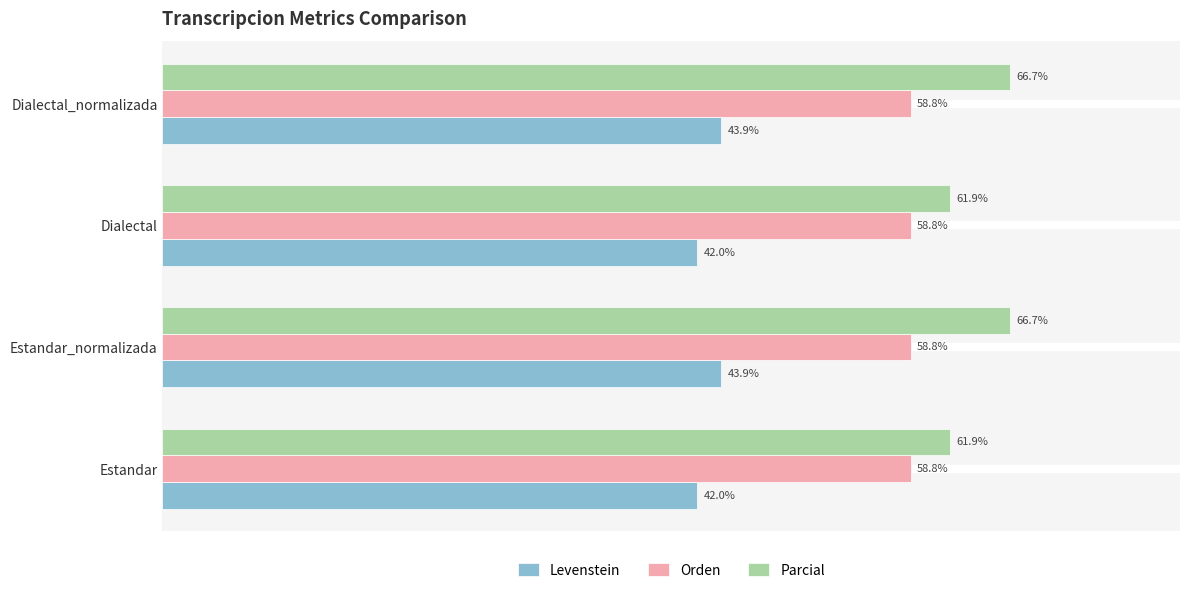

At Dialectal_normalizada, list the series in order from smallest to largest.

Levenstein, Orden, Parcial